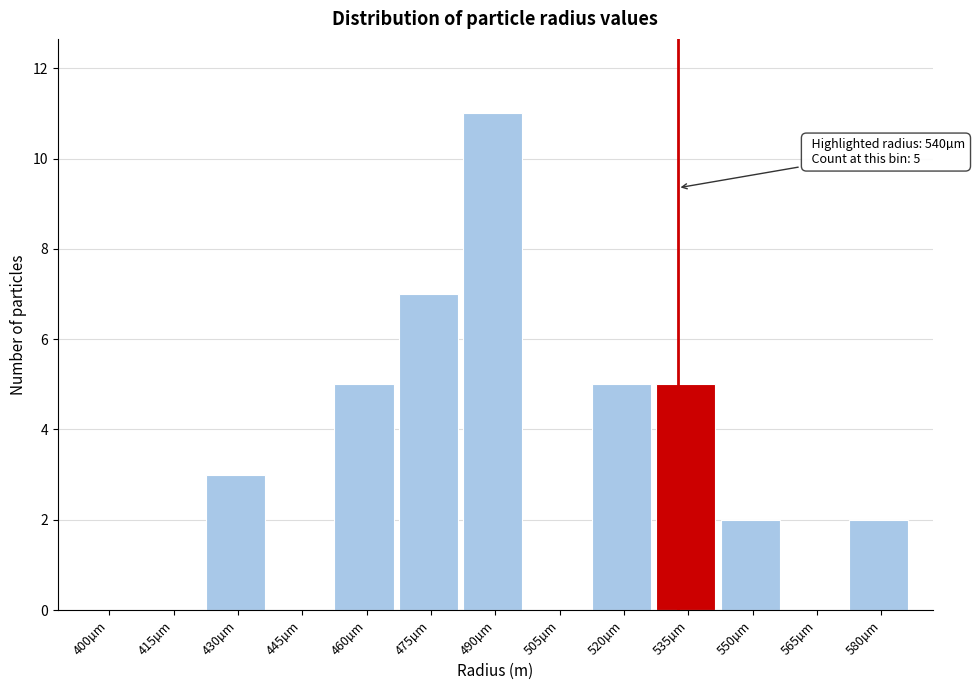

Reading left to right, extract all data points from this chart.

400µm=0	415µm=0	430µm=3	445µm=0	460µm=5	475µm=7	490µm=11	505µm=0	520µm=5	535µm=5	550µm=2	565µm=0	580µm=2